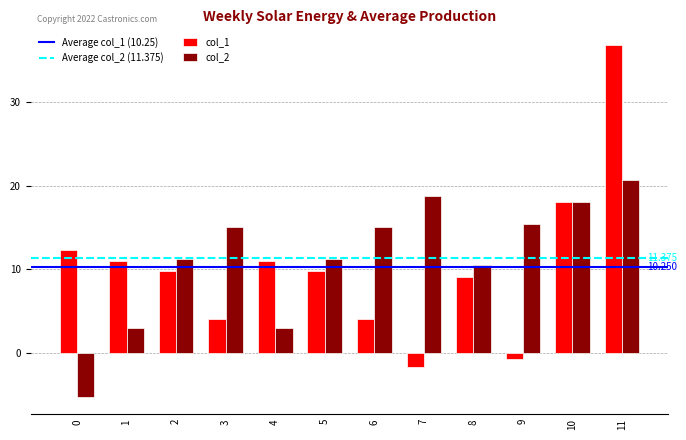

Are the bars horizontal?

No